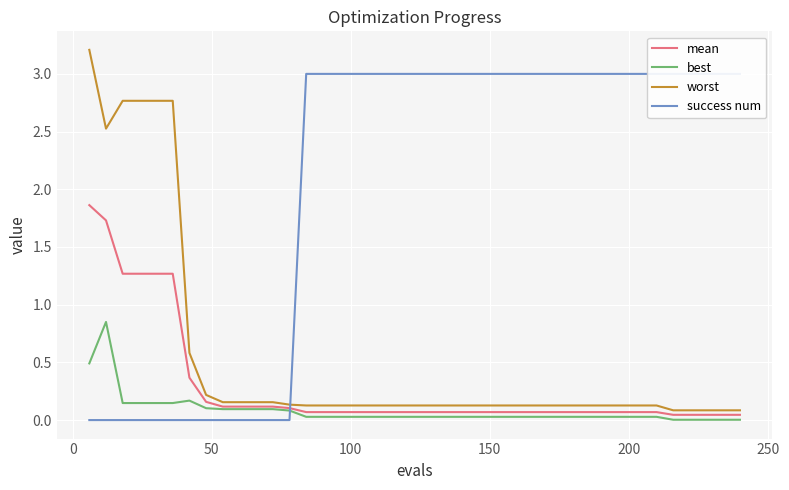

True or false: worst and best intersect in this chart.

False